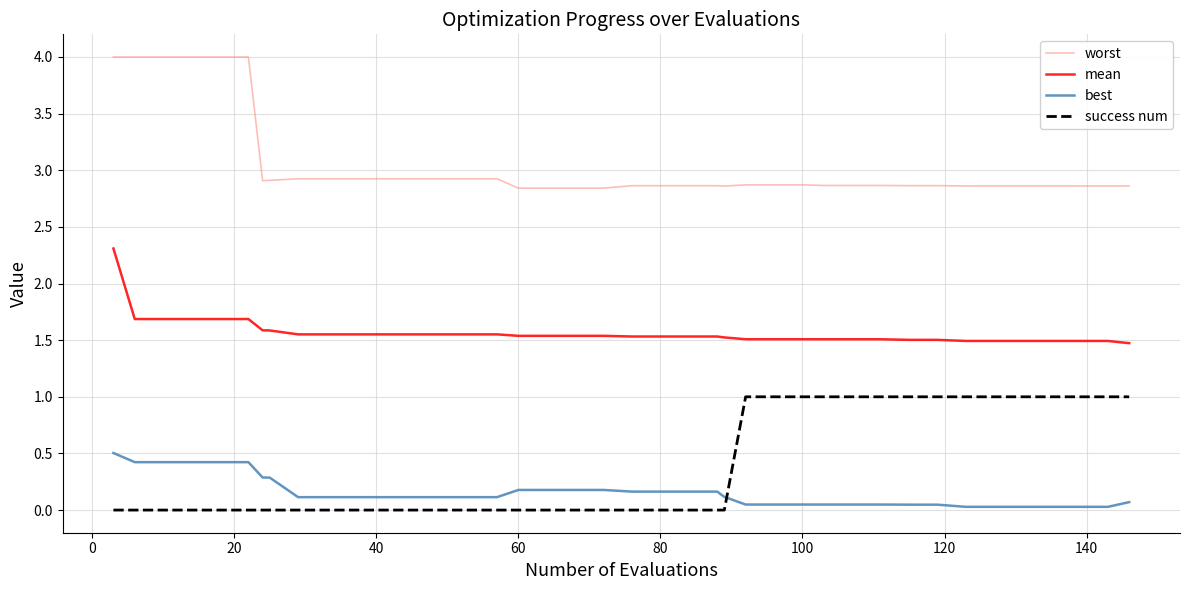

What is the difference between the second highest and minimum values in the worst series?

1.2